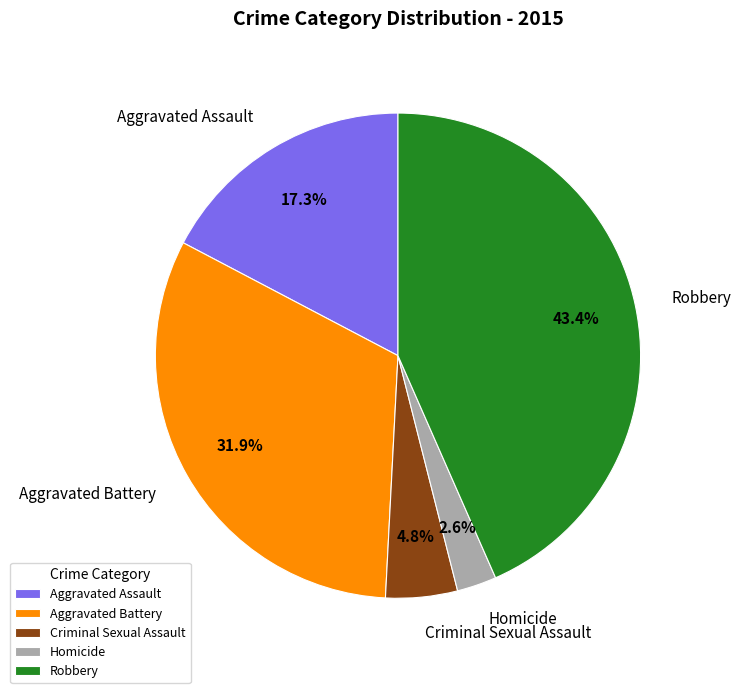

Which slice is the smallest?

Homicide